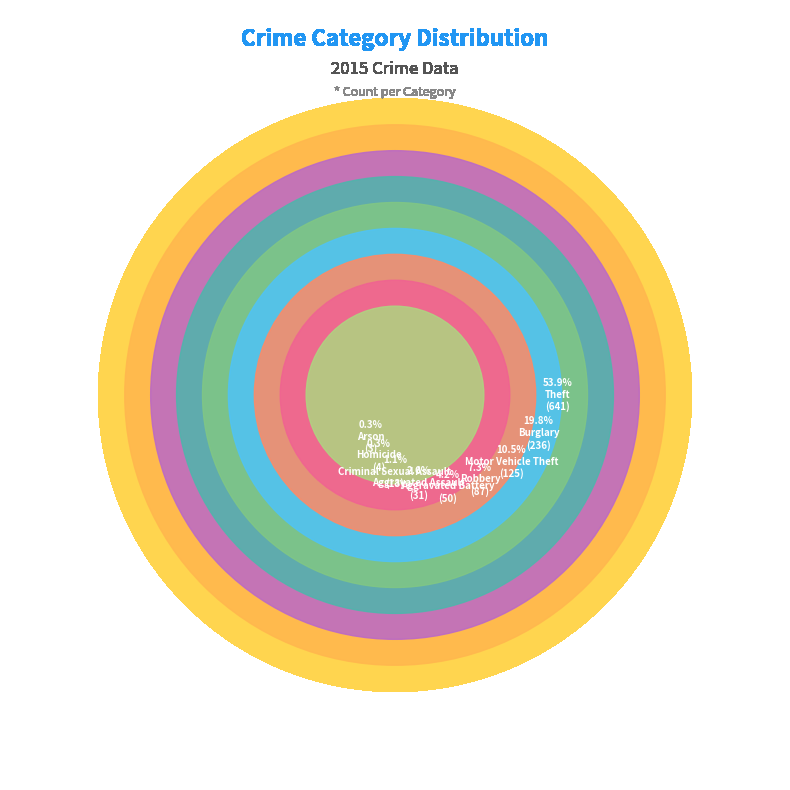

How many segments does this pie chart have?

9